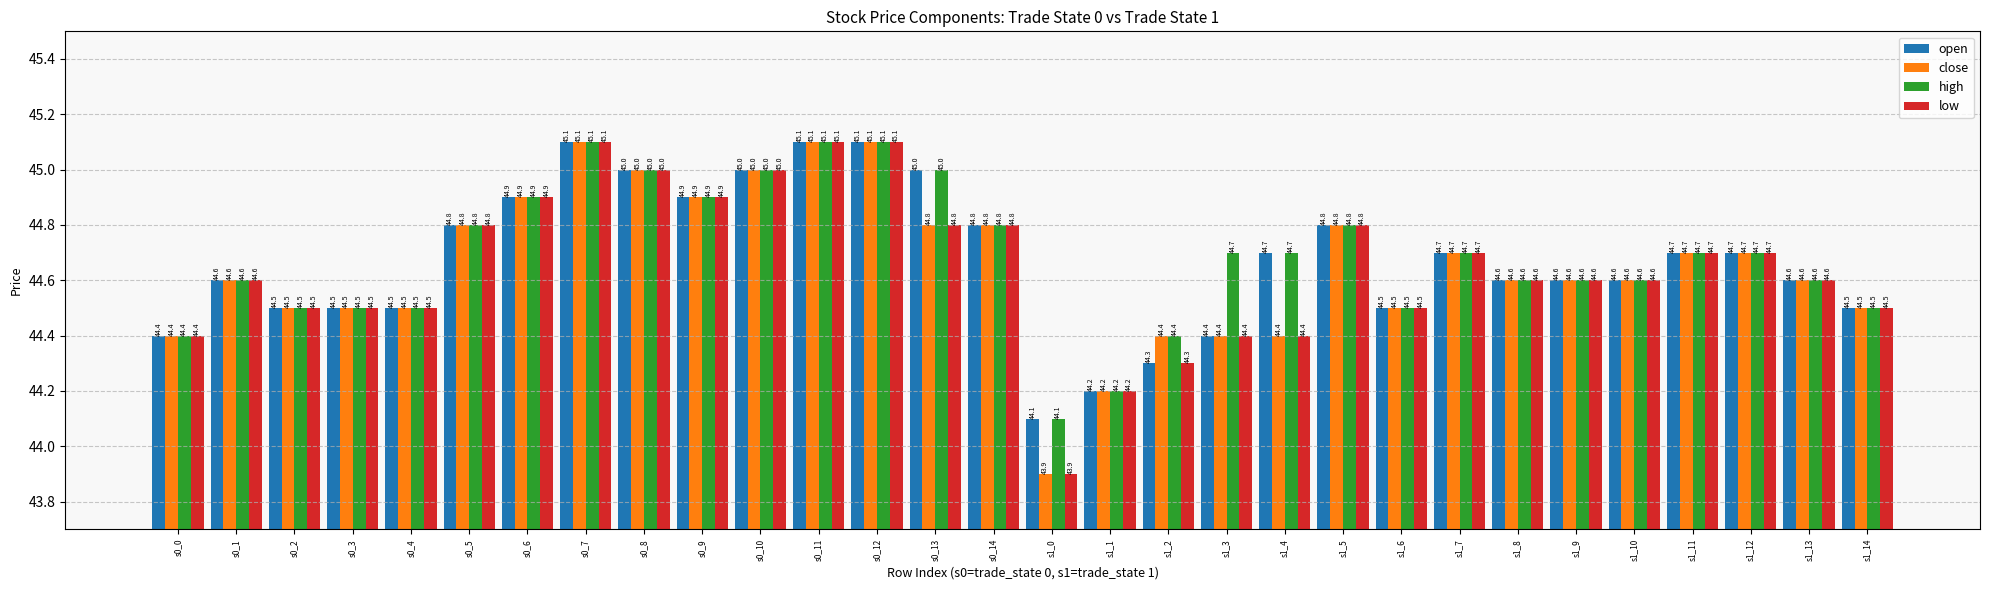

True or false: close has a value of 22.6 at s1_11.

False